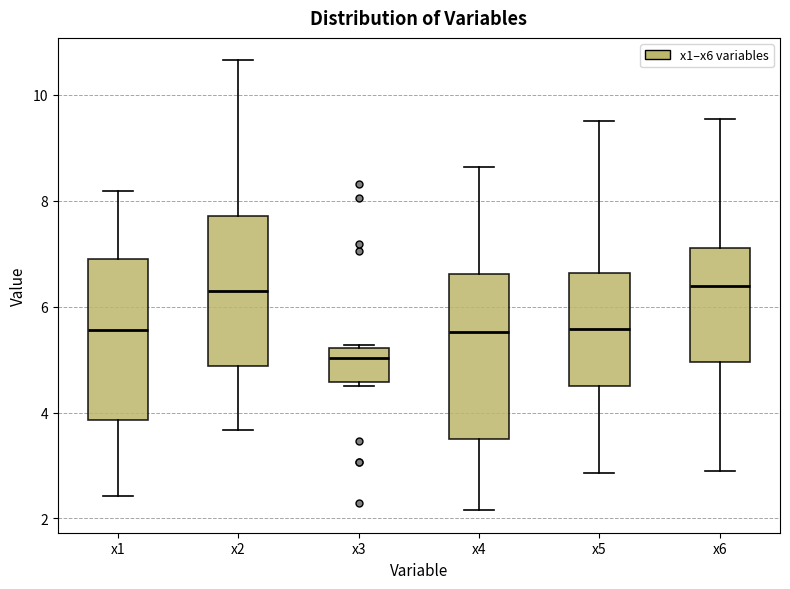

Which box's median line is the lowest?

x3